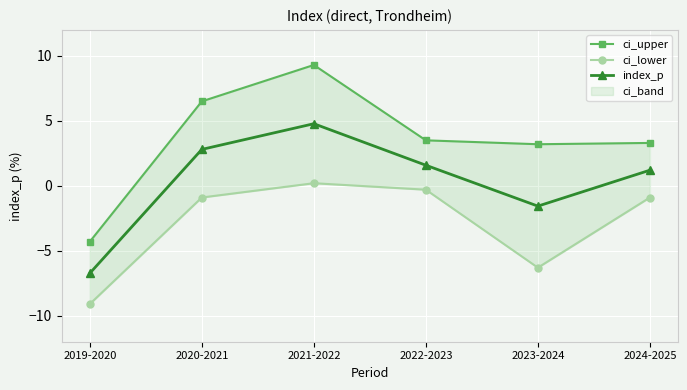

Rank the series at 2021-2022 from lowest to highest value.

ci_lower, index_p, ci_upper